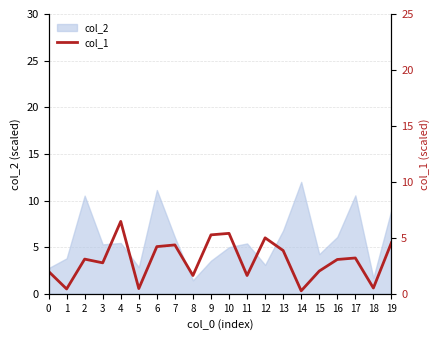

What is the approximate value at 0?

2.4